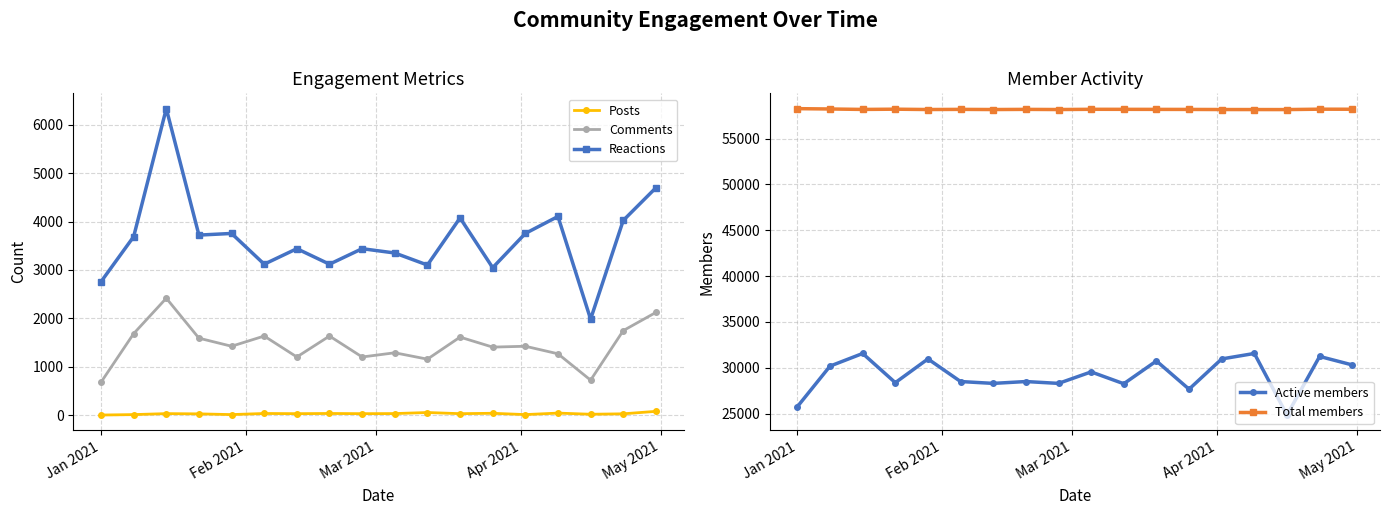

True or false: Reactions and Posts cross at least once.

False